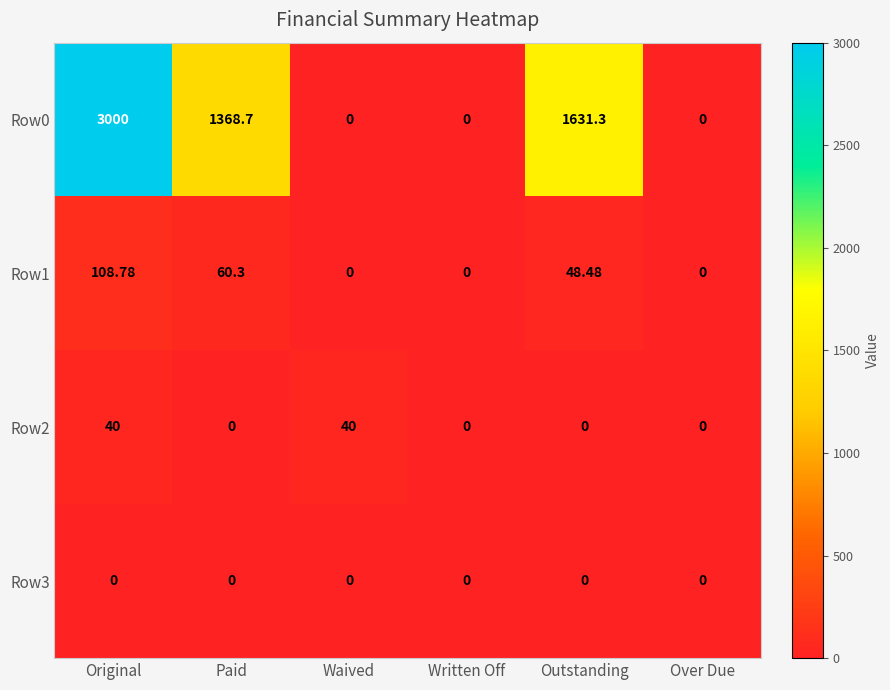

At which category is the sum across all series the highest?

Original